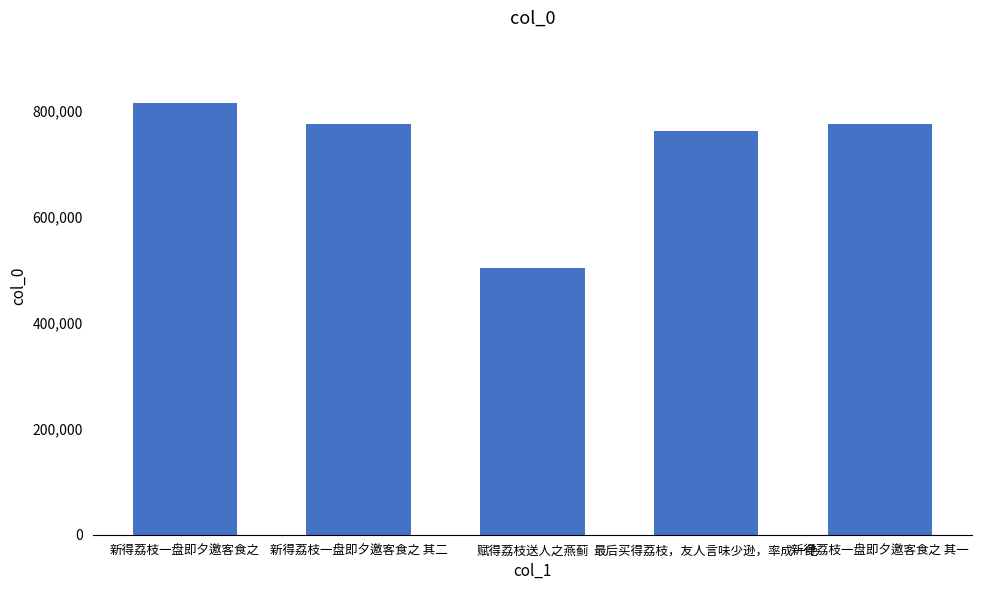

What is the label of the 5th bar from the right?

新得荔枝一盘即夕邀客食之